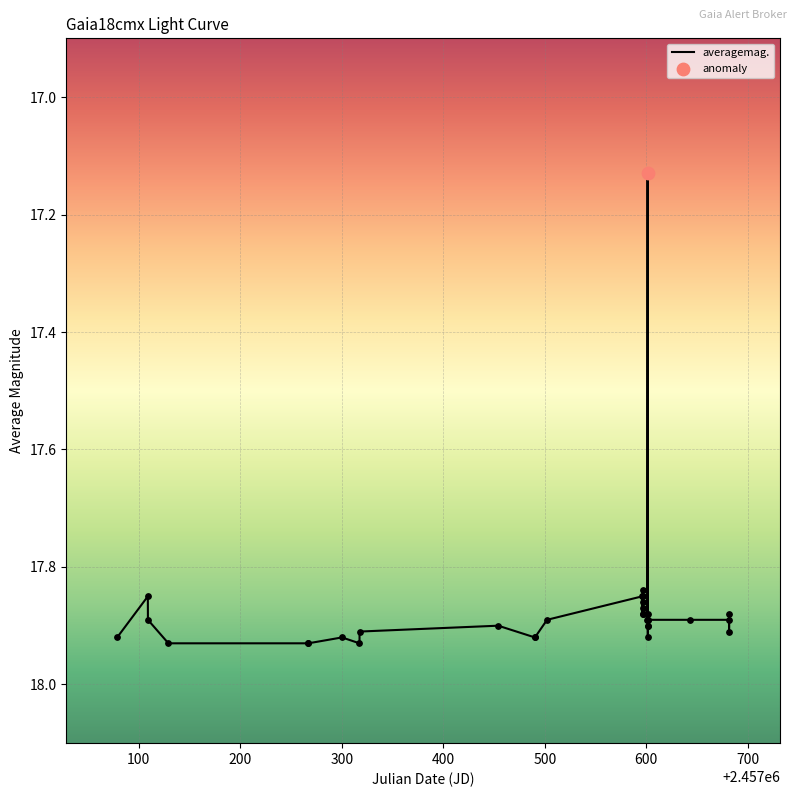

What is the difference between the maximum and minimum values?

0.8